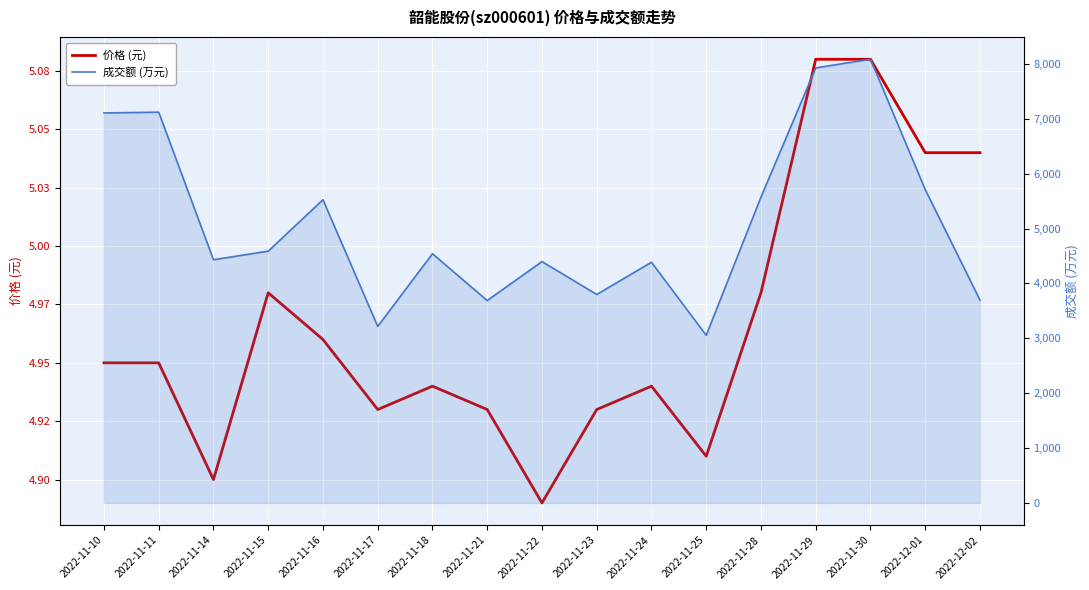

True or false: 成交额 (万元) and 价格 (元) intersect in this chart.

False